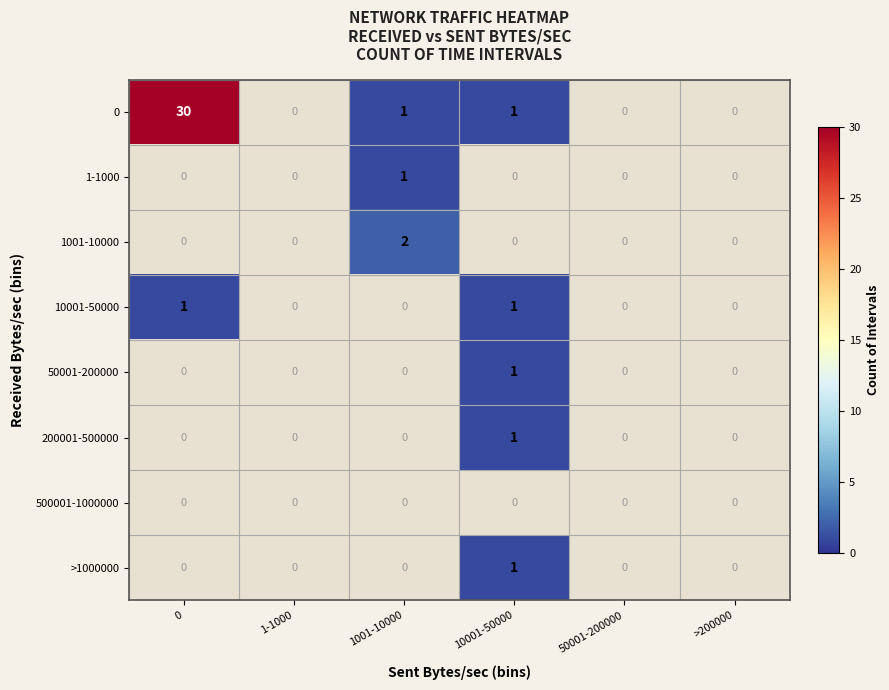

True or false: 0 has a value of 1 at 1001-10000.

True